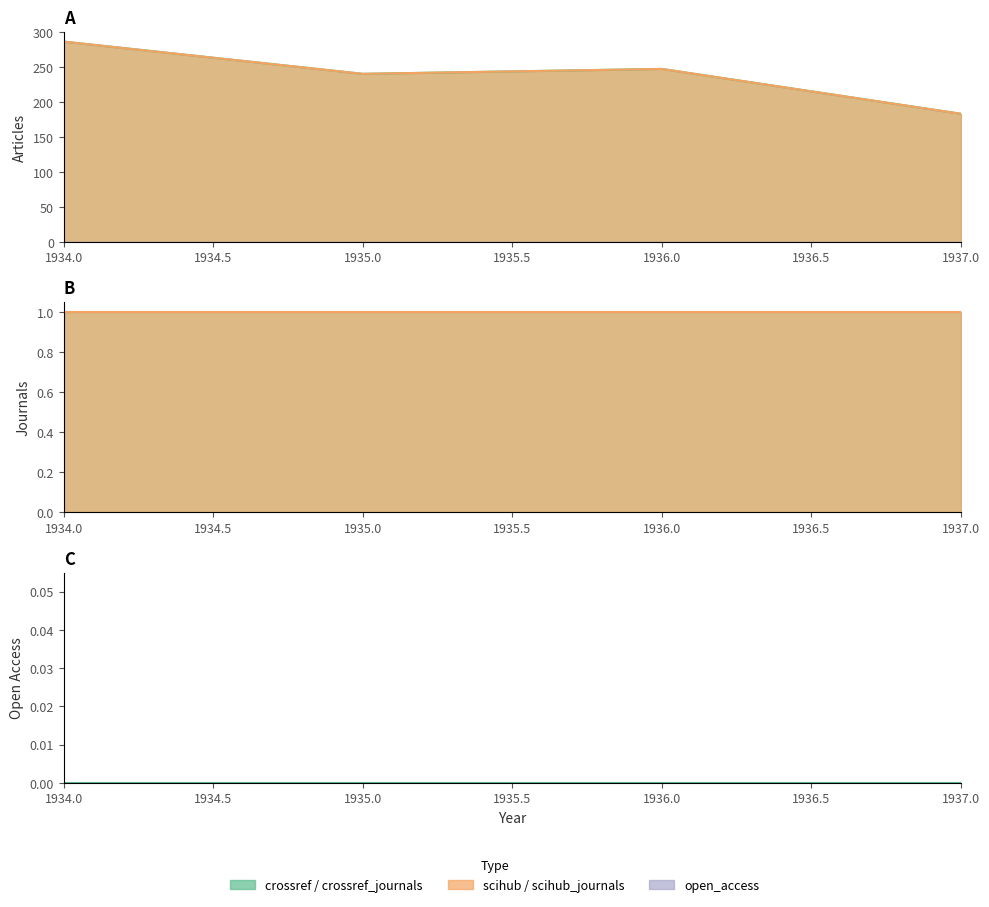

Does the chart have visible grid lines?

No